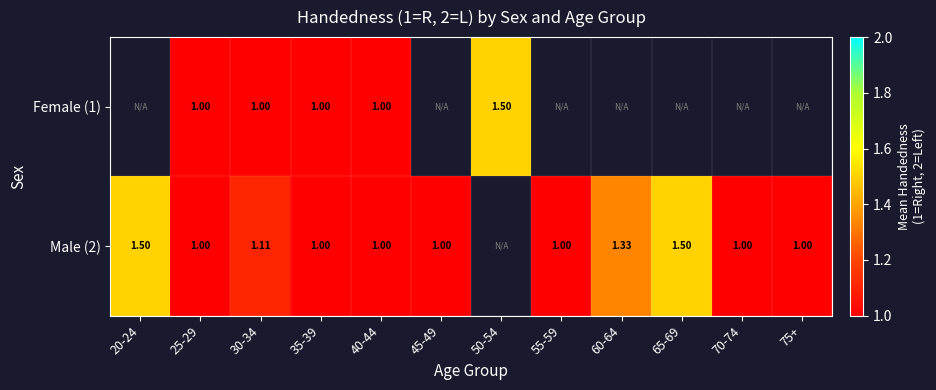

Rank the series at 25-29 from highest to lowest value.

Female (1), Male (2)